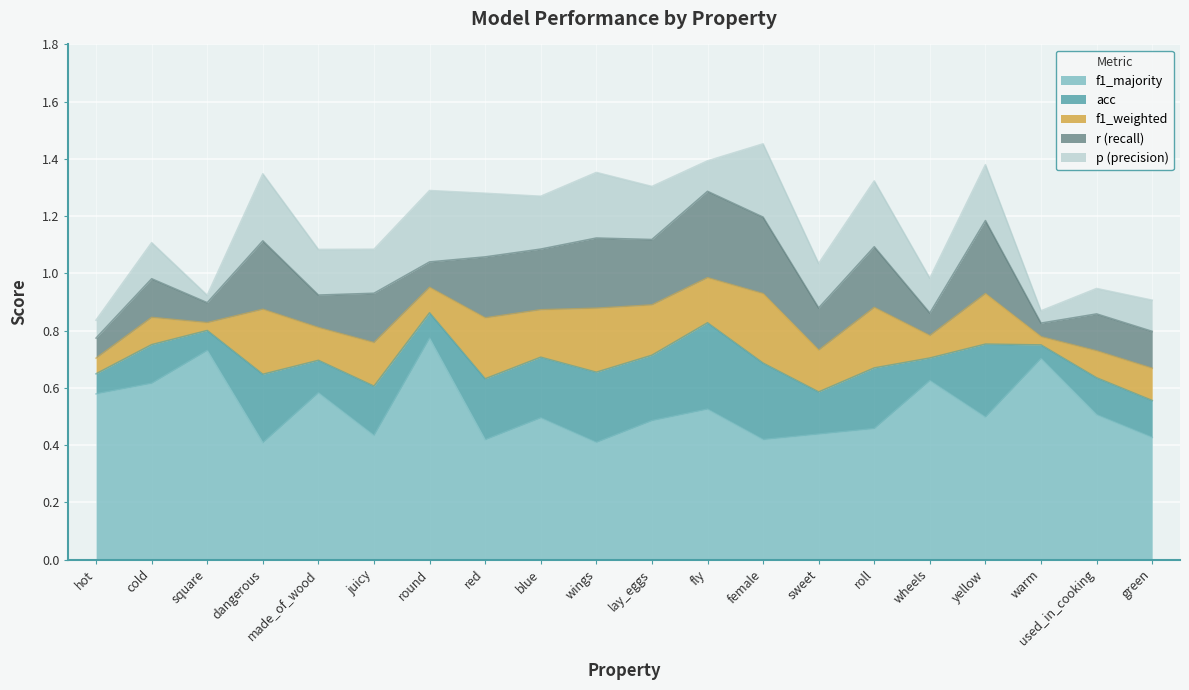

What is the value of the f1_weighted point at the 9th from the left?

0.2